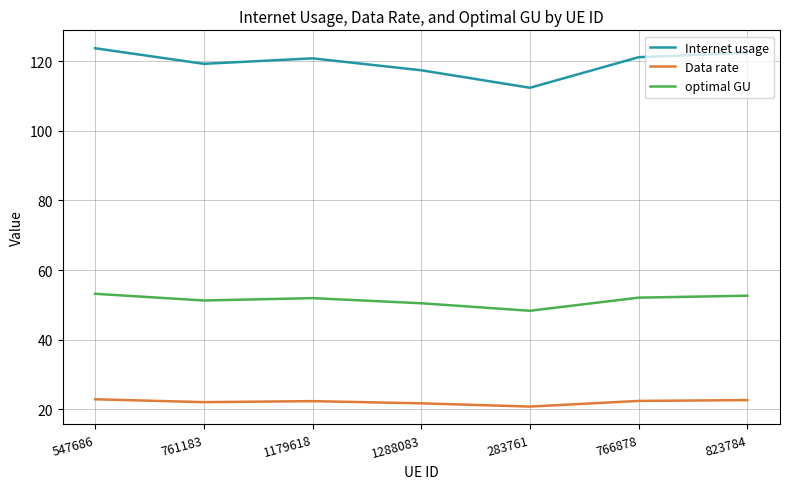

What position from the right is 1288083?

4